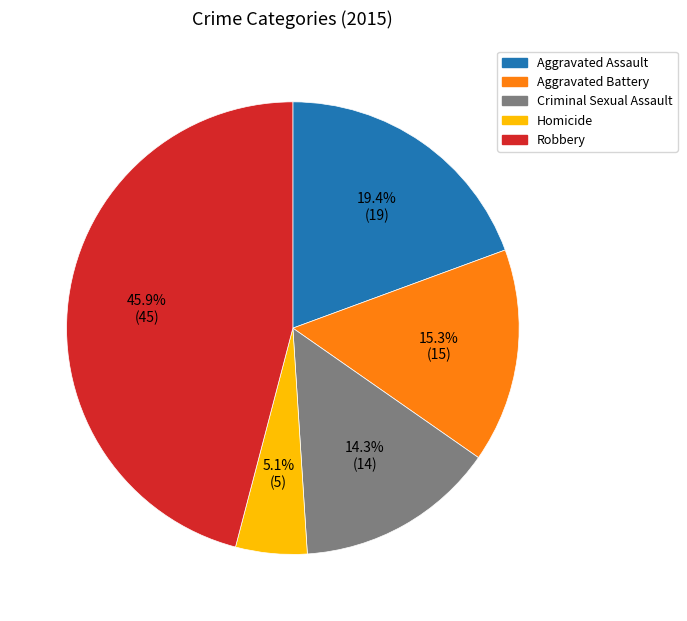

How many slices are in this pie chart?

5